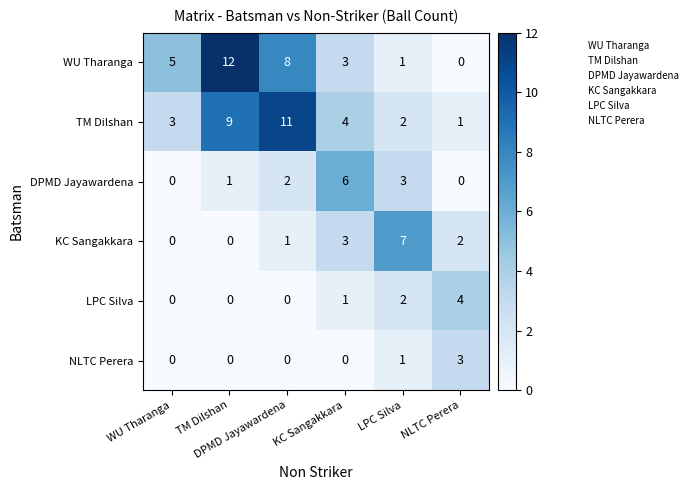

At how many categories does at least one series exceed 3?

6